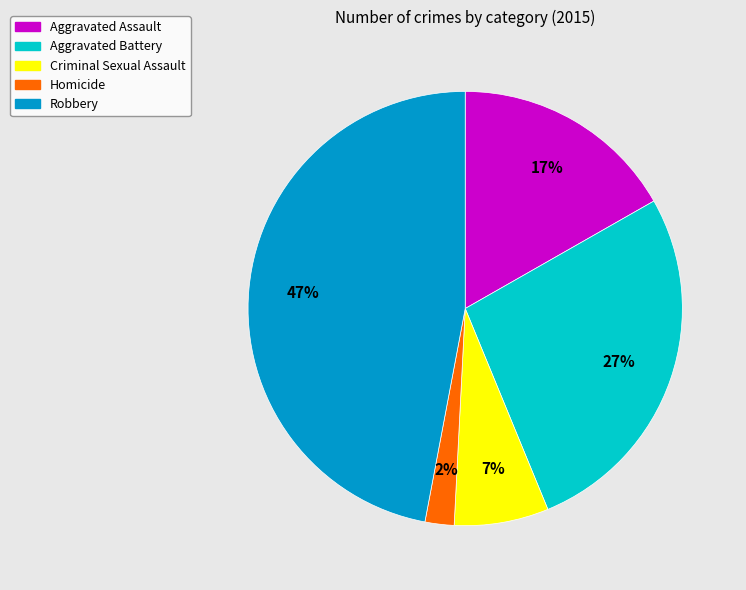

What is the largest slice in the pie chart?

Robbery